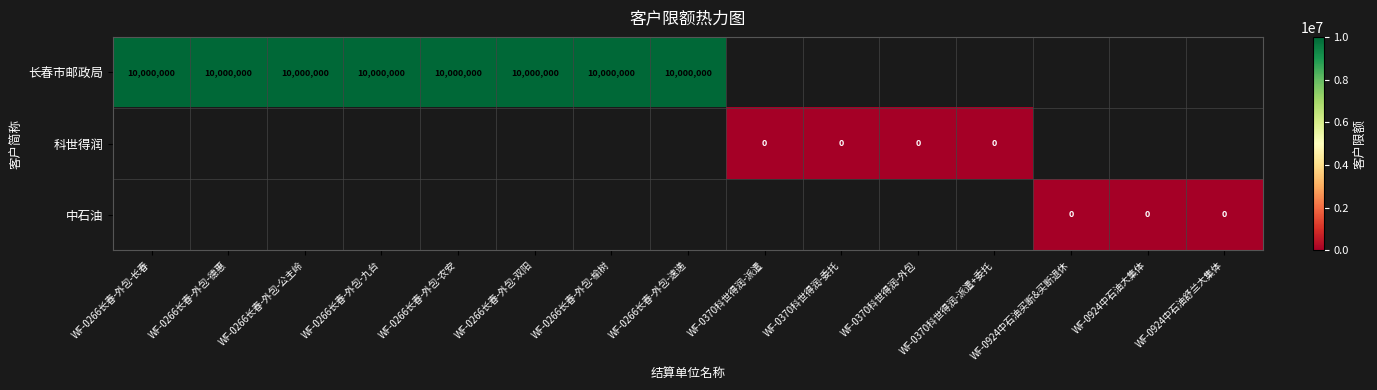

What is the sum of the 长春市邮政局 values at WF-0266长春-外包-双阳 and WF-0266长春-外包-九台?

20000000